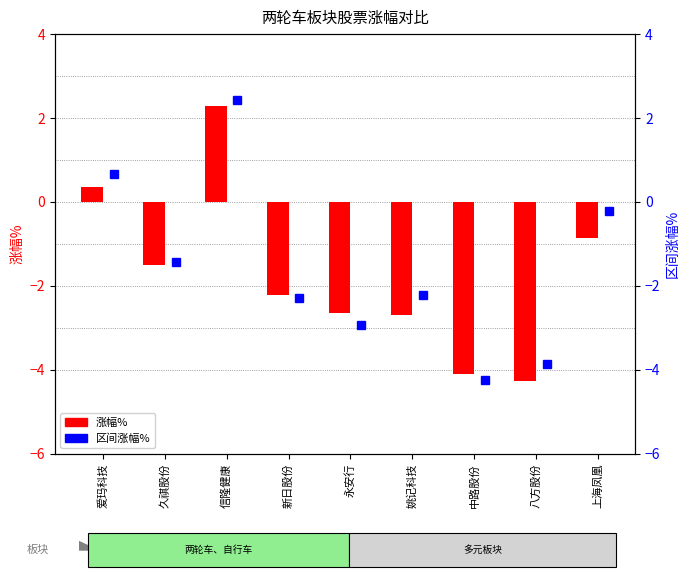

What is the difference between the 区间涨幅% values at 中路股份 and 新日股份?

2.0